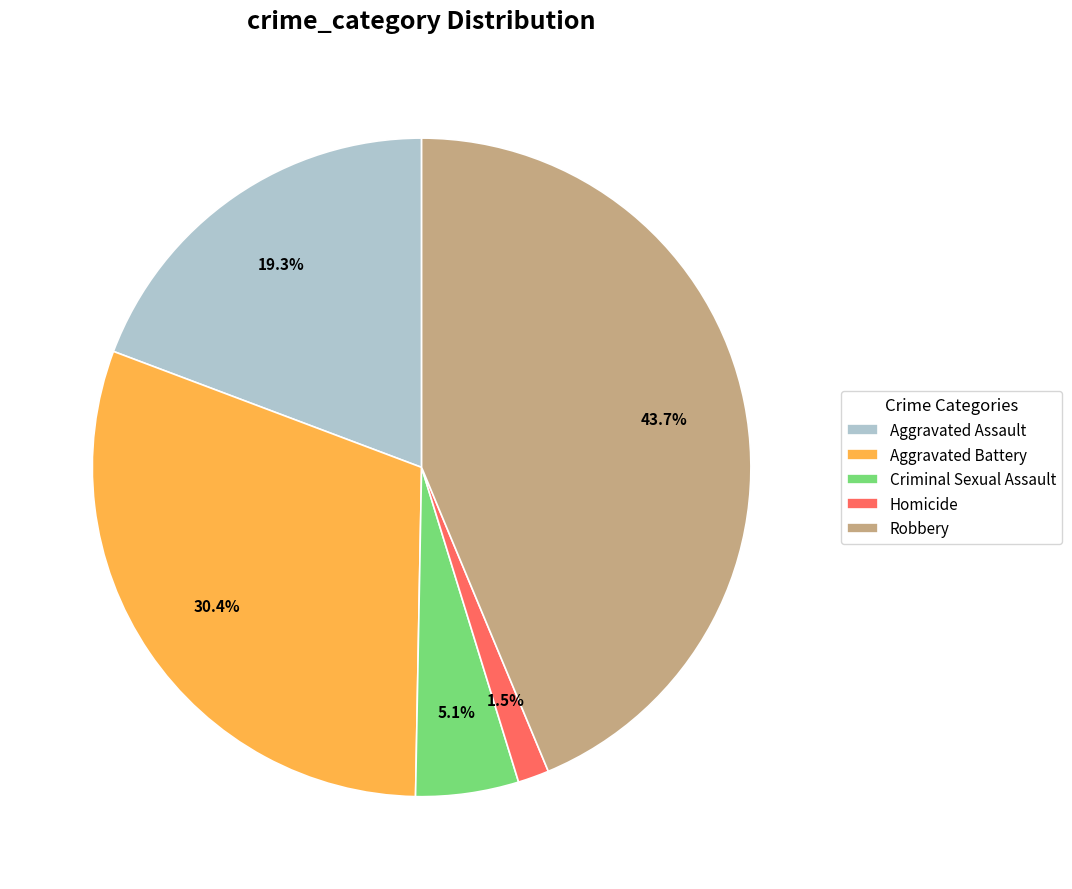

Is there any slice that represents more than half of the pie?

No